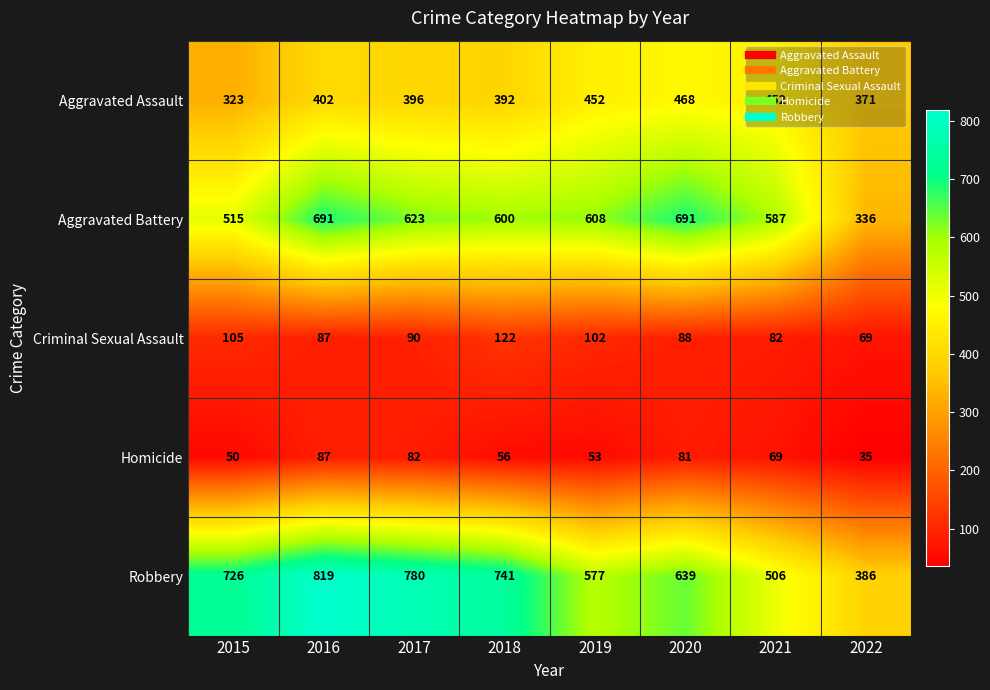

Which series has the largest total across all categories?

Robbery